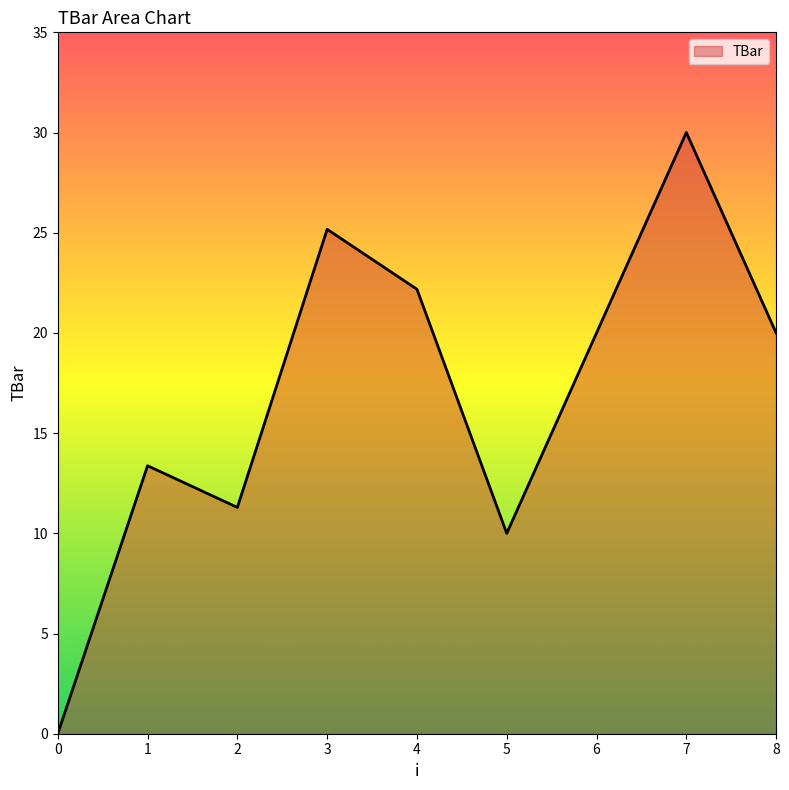

What is the greatest value displayed?

30.0